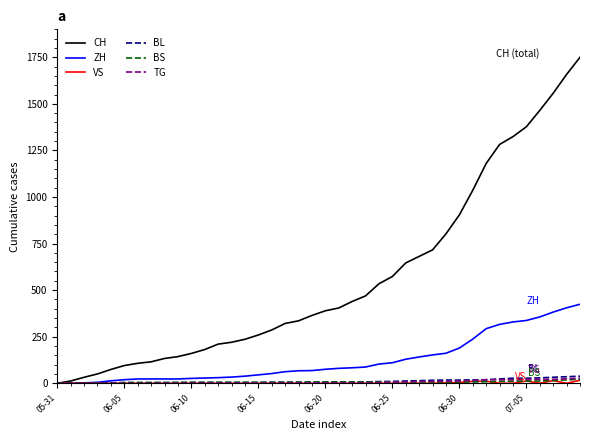

How many lines are shown in the chart?

6